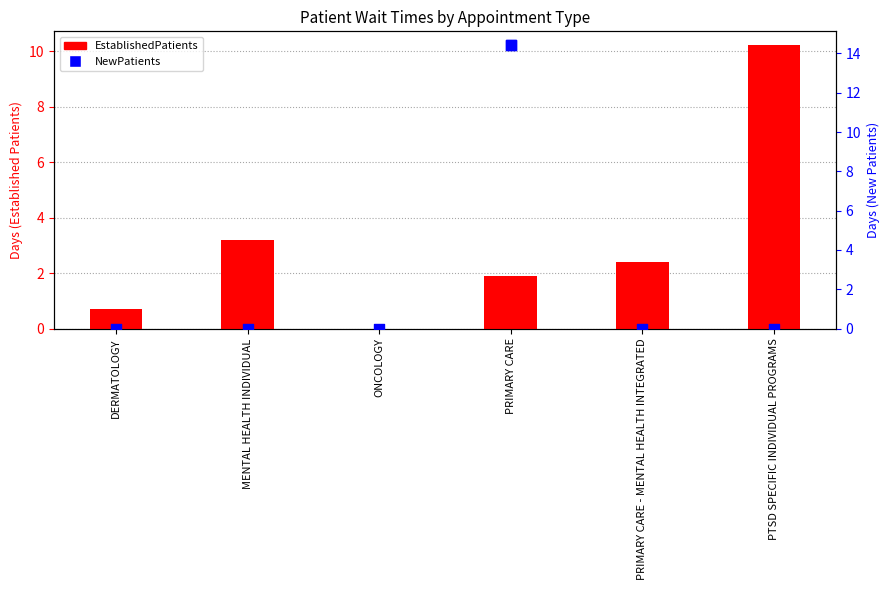

What is the change in value from DERMATOLOGY to ONCOLOGY?

-0.7